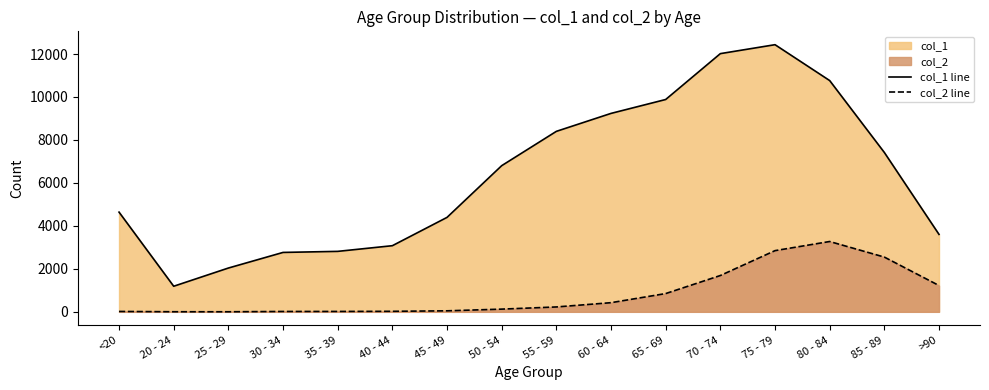

What is the difference between the maximum and minimum values in the col_2 line series?

3270